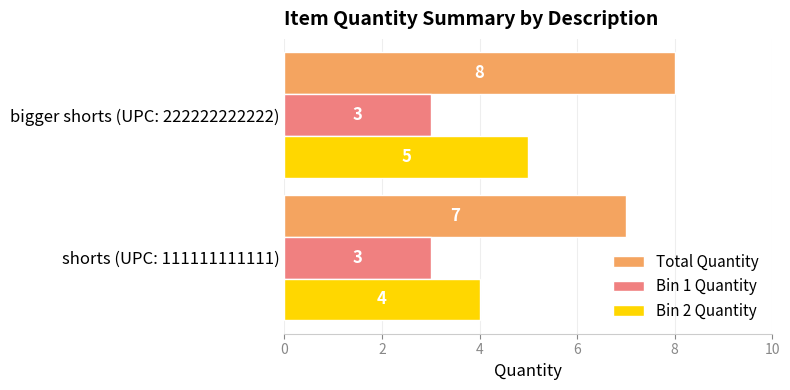

What is the spread (max minus min) of values at bigger shorts (UPC: 222222222222)?

5